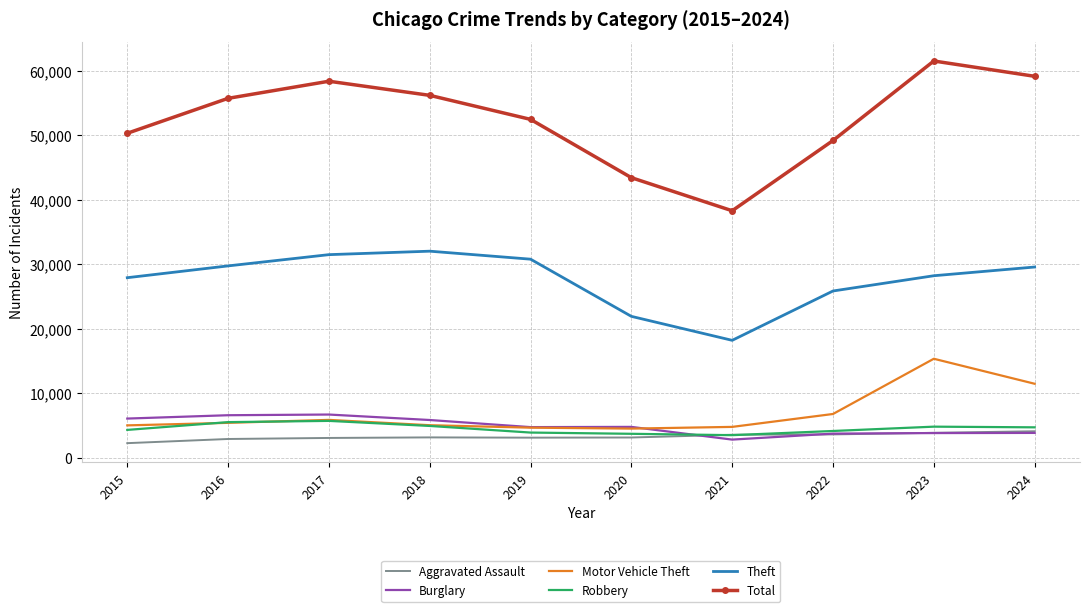

The Robbery series shows 4281 at 2015. True or false?

True